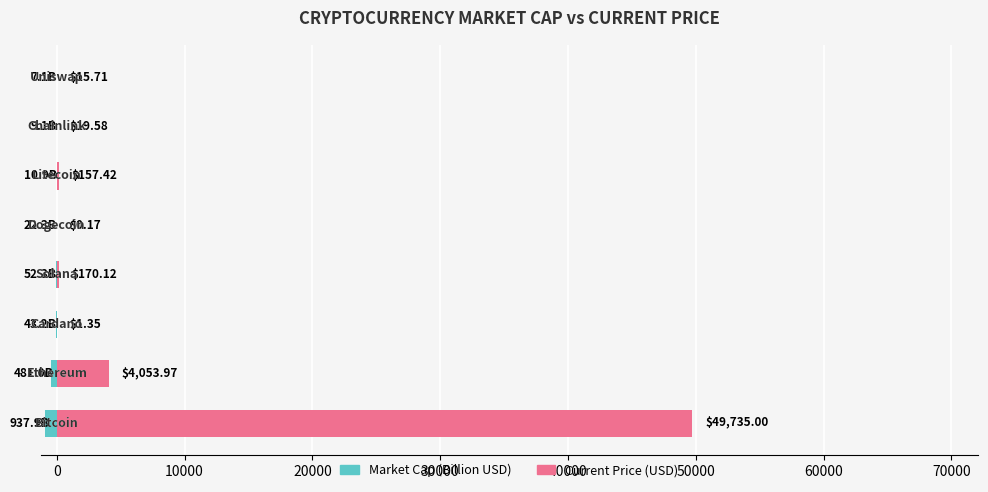

What is the difference between the maximum and minimum values in the Current Price (USD) series?

49734.8